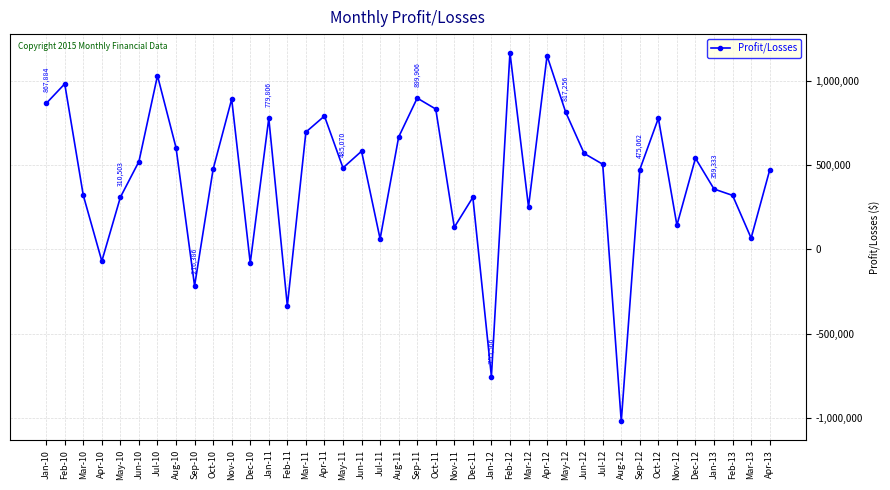

What position from the right is Jan-12?

16